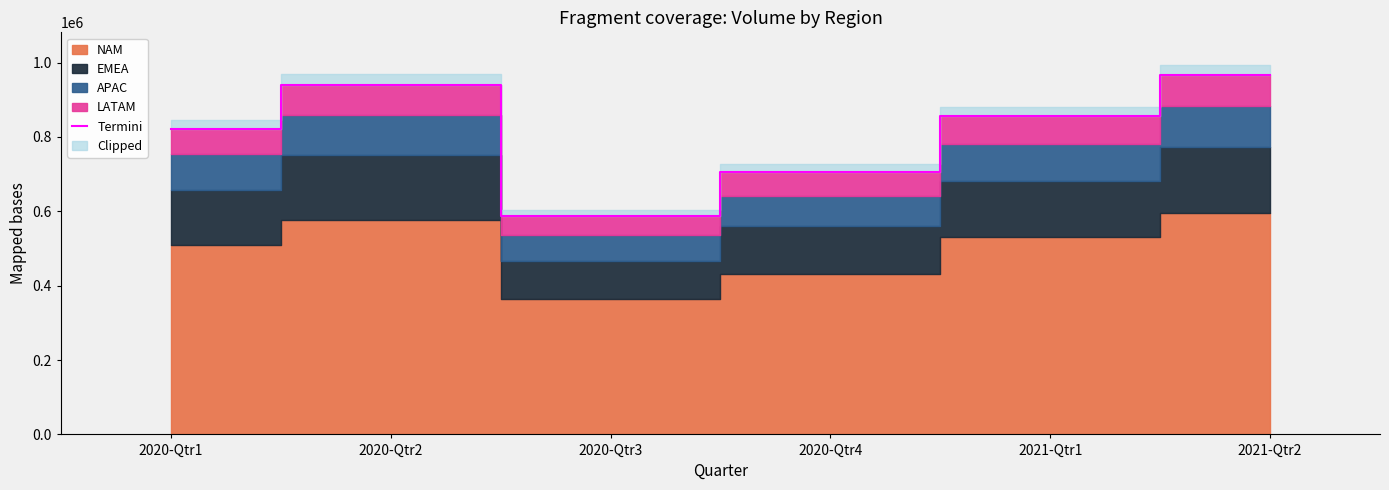

What is the minimum value for Termini?

587002